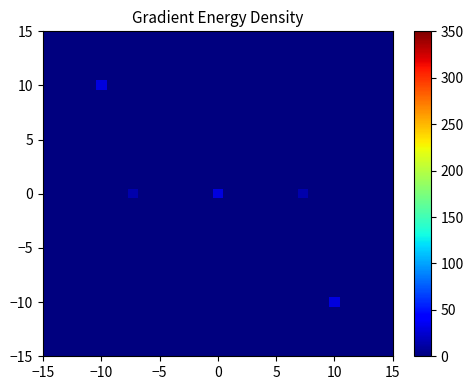

At which category is the sum across all series the highest?

−10